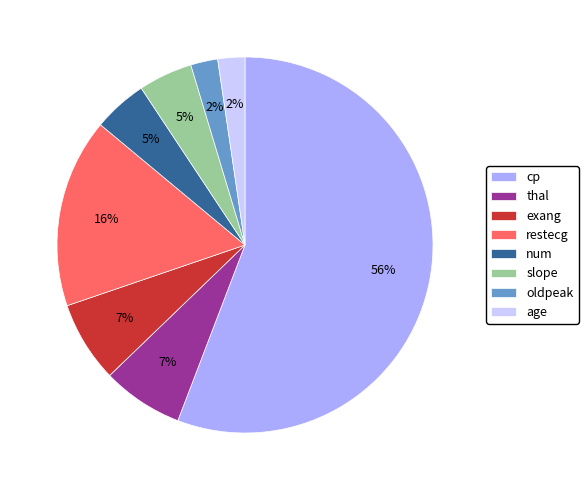

How many segments does this pie chart have?

8